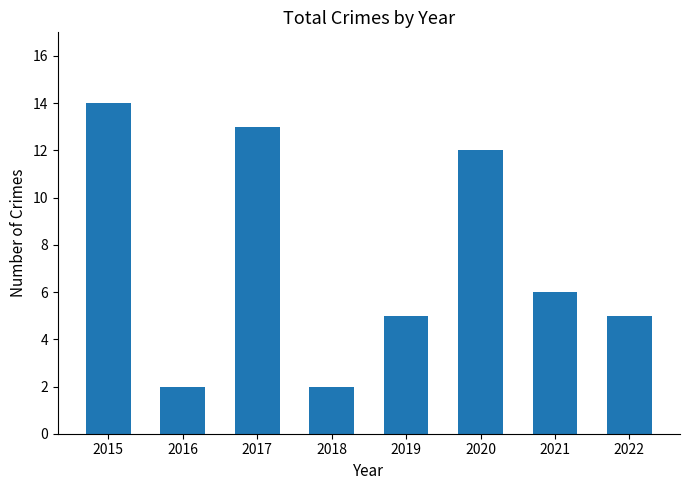

Read the value at 2021.

6